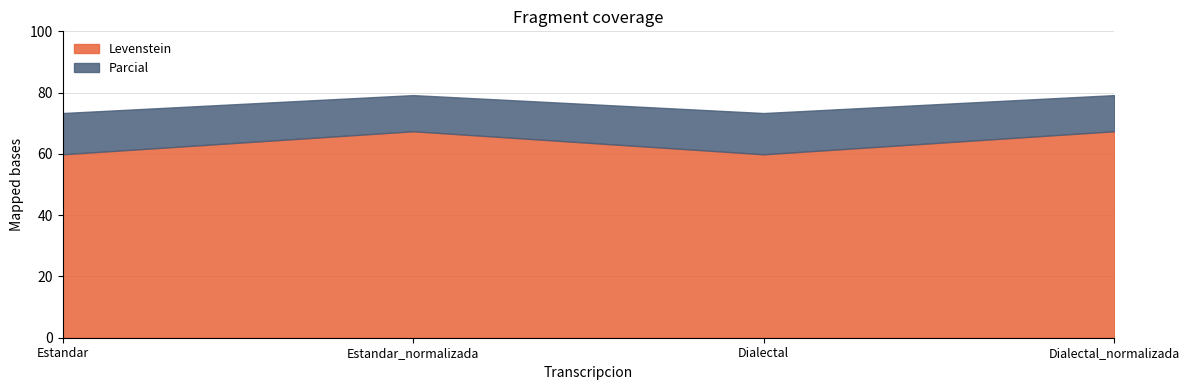

The value of Levenstein at Estandar is 102.5. True or false?

False